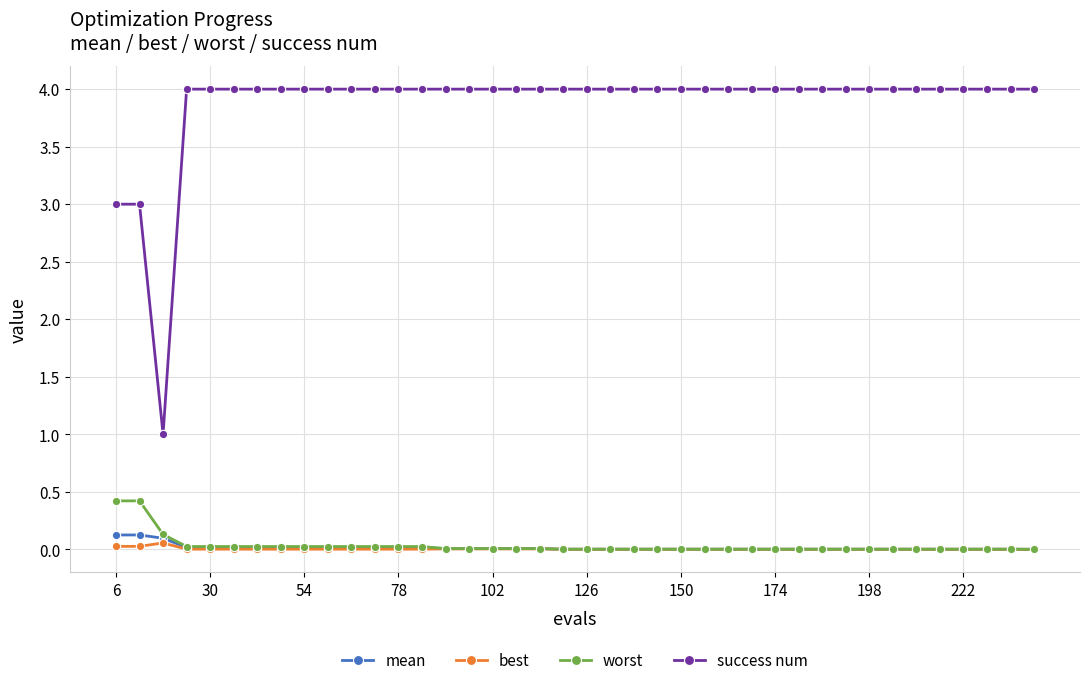

Which series has the largest total across all categories?

success num